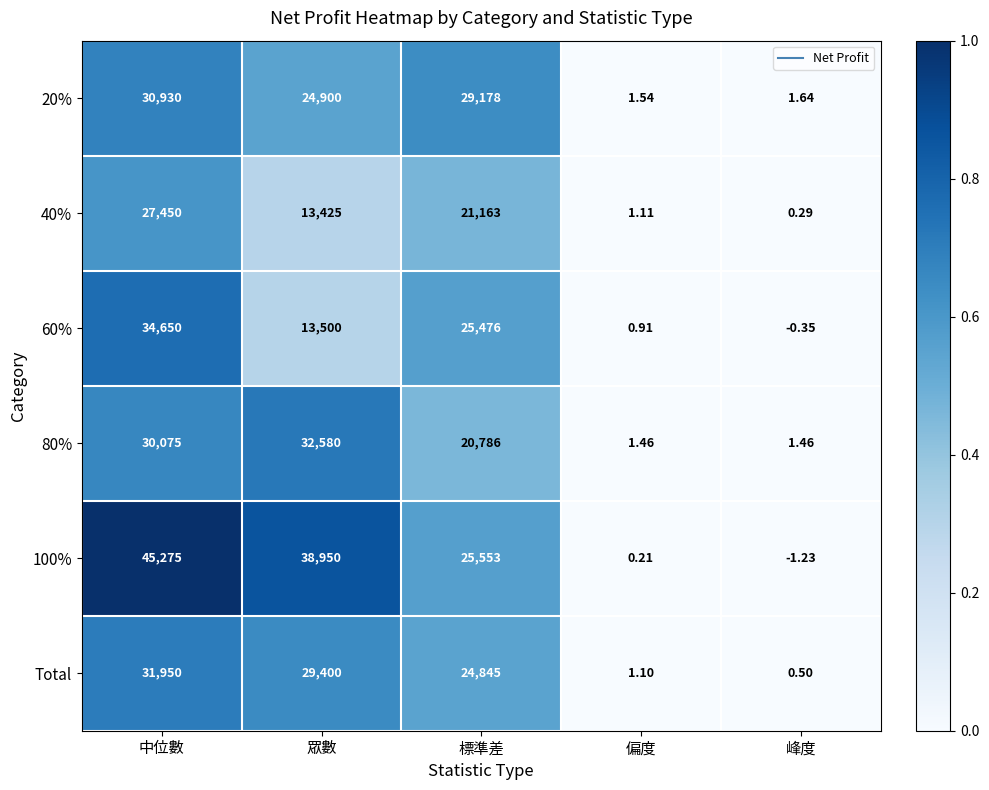

Where does the 60% series first go above 13500?

中位數